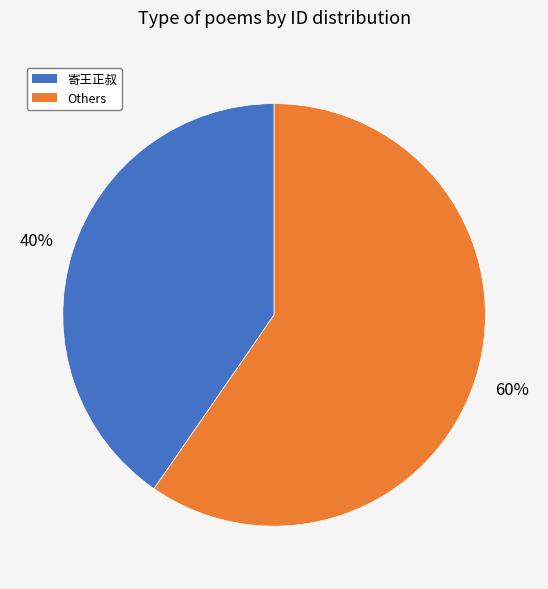

True or false: 寄王正叔 accounts for 40% of the total.

True